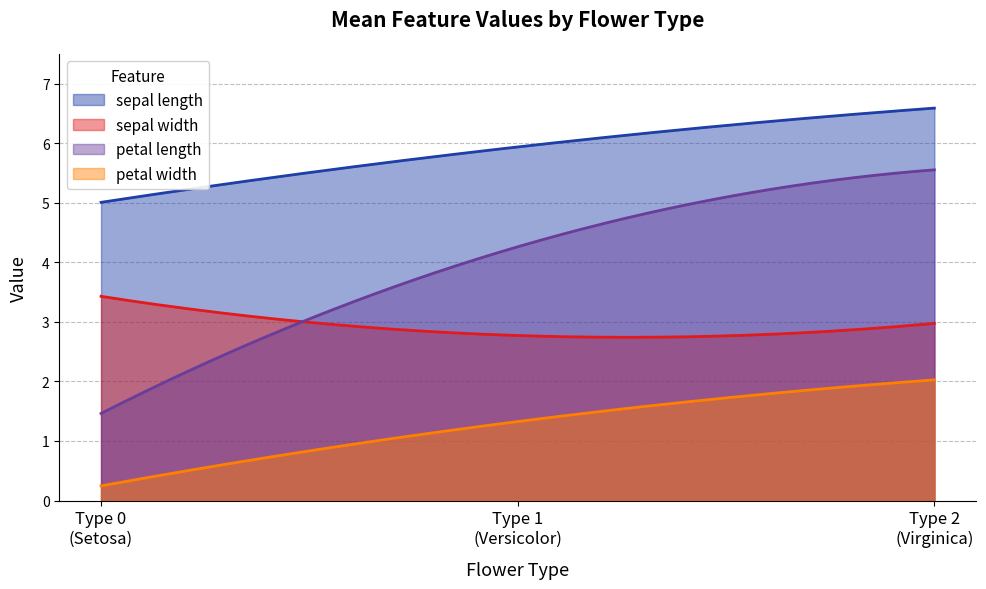

At which label is sepal width closest to 3?

2